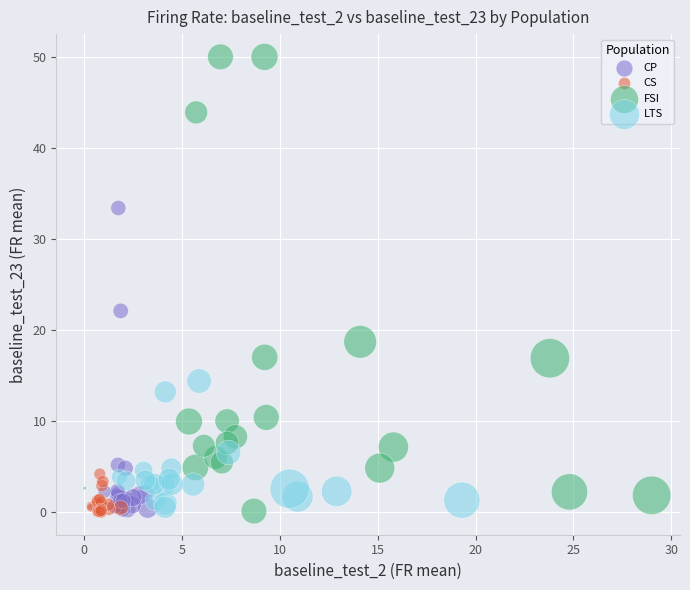

Which series reaches the maximum Y coordinate?

FSI